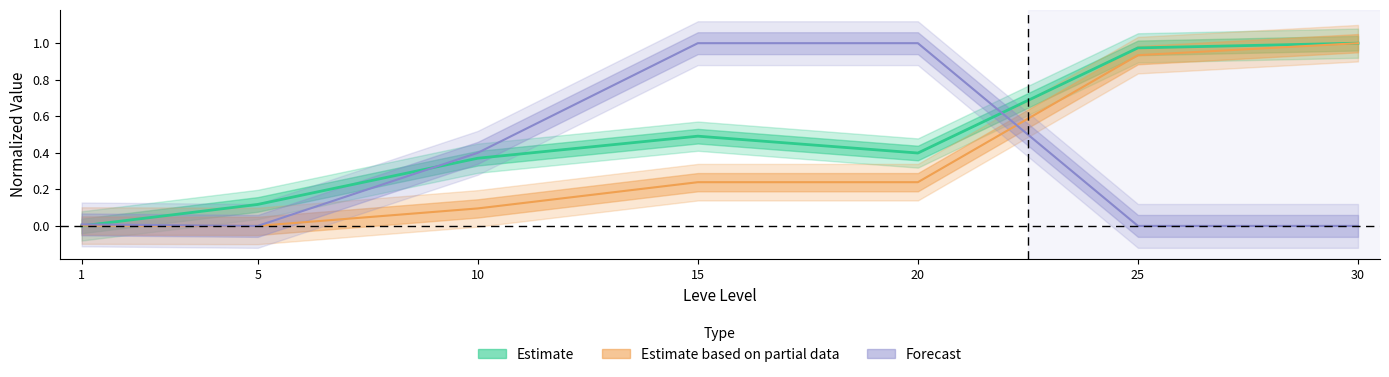

At which category does the chart reach its peak across all series?

30